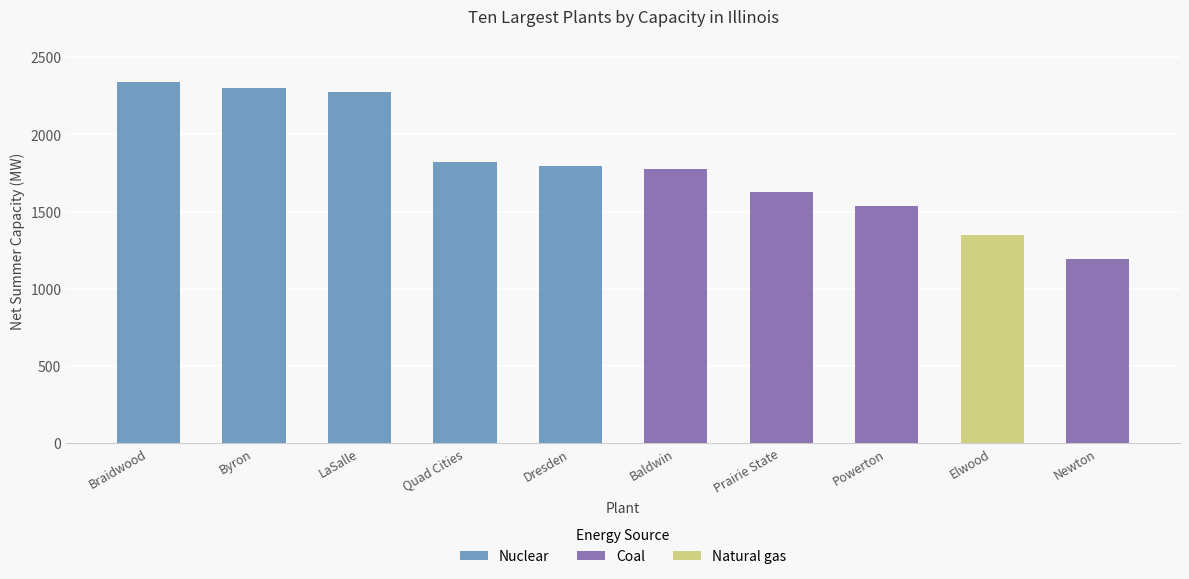

What value does the data have at Prairie State Generating Station?

1628.0